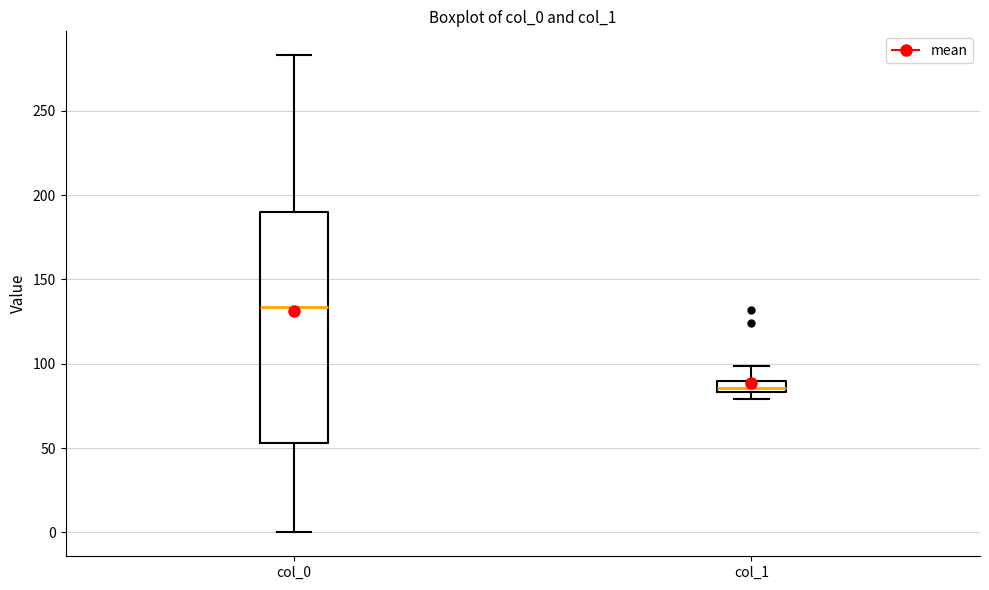

Where does the upper whisker of the box for col_1 end on the y-axis? The values are not printed on the chart, so give them approximately, as read against the axis.

100